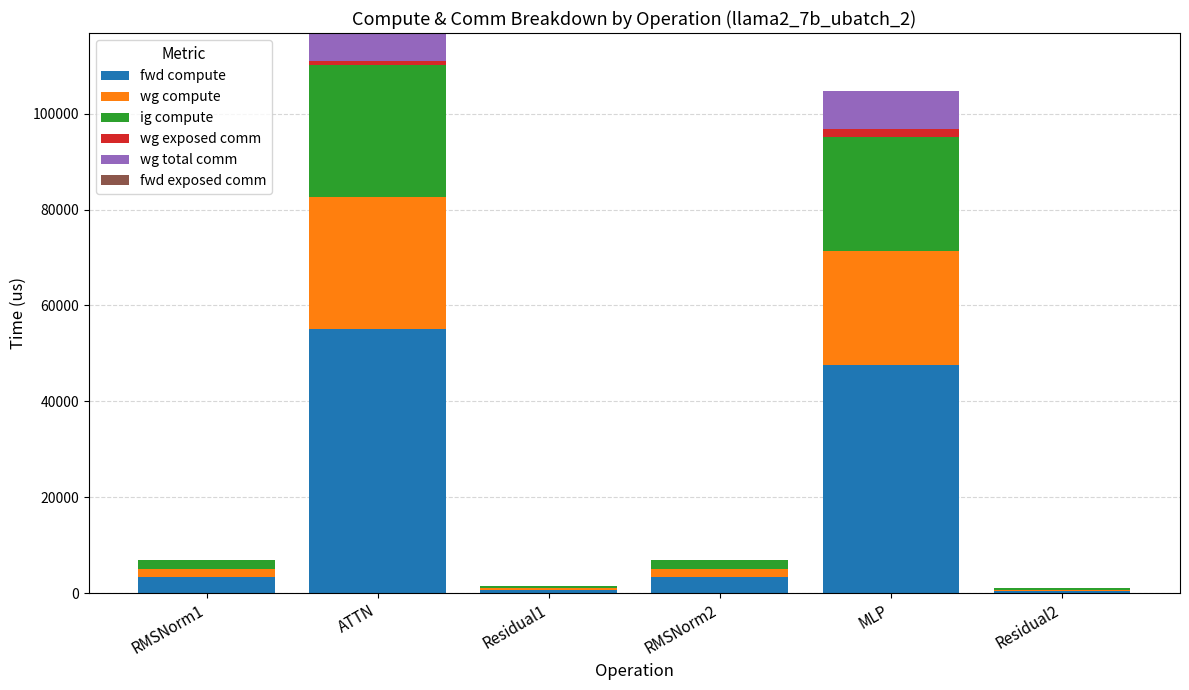

At which category is the sum across all series the highest?

ATTN